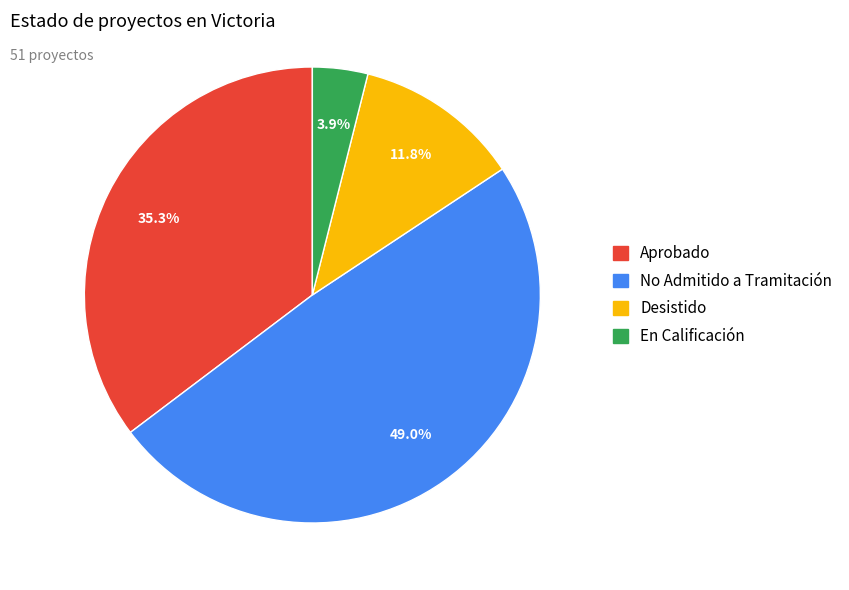

Rank the categories by value from highest to lowest.

No Admitido a Tramitación, Aprobado, Desistido, En Calificación